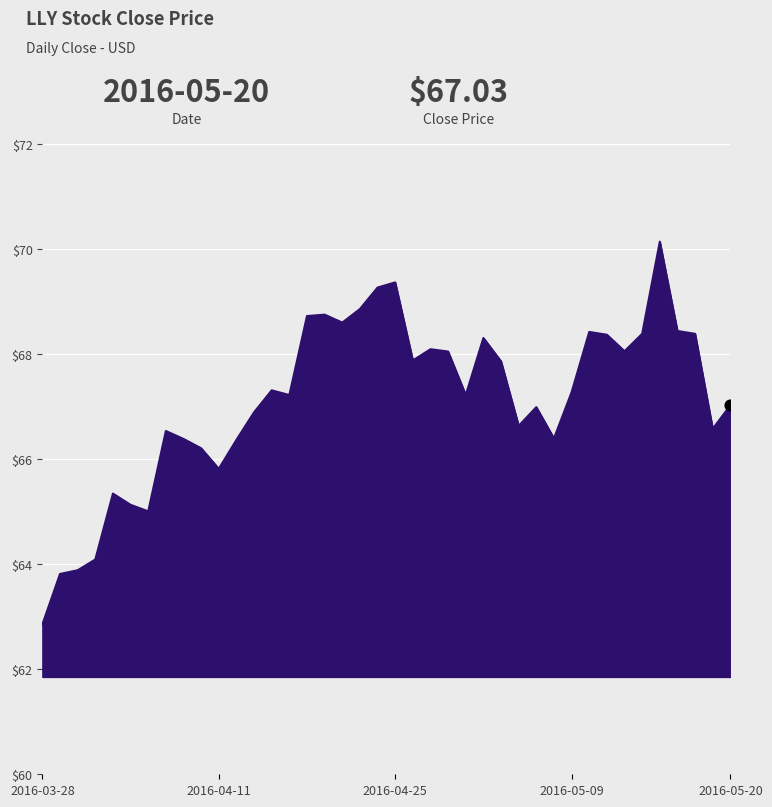

What is the greatest value displayed?

70.1